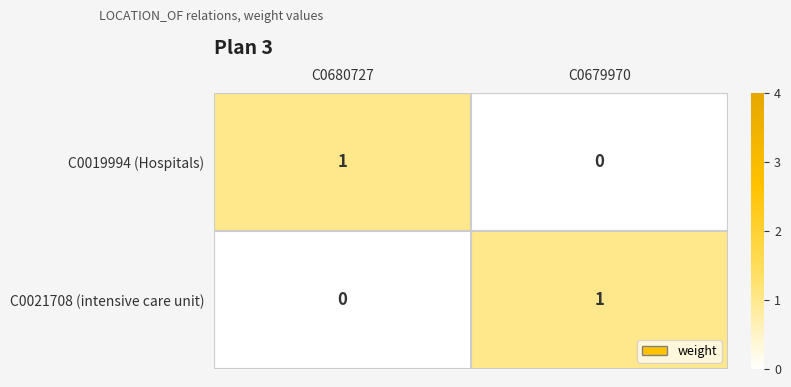

Reading right to left, list all the values displayed in this chart.

C0019994 (Hospitals): C0679970=0	C0680727=1
C0021708 (intensive care unit): C0679970=1	C0680727=0